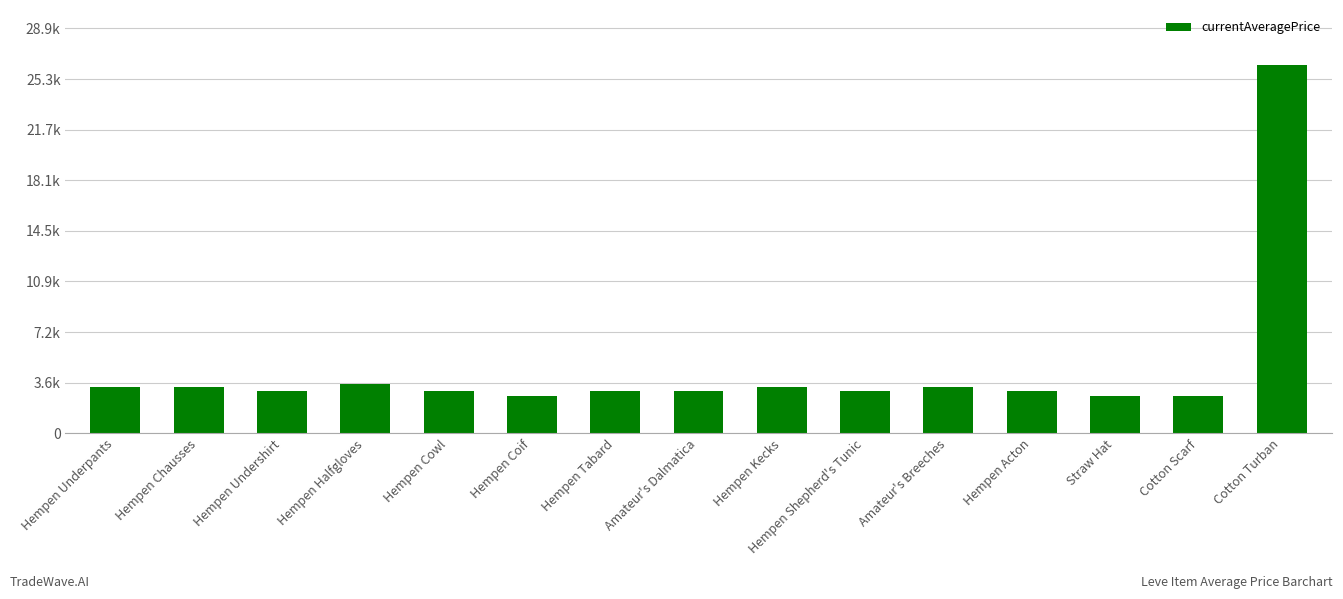

List the labels in order of value, smallest first.

Straw Hat, Hempen Coif, Cotton Scarf, Hempen Undershirt, Hempen Tabard, Hempen Cowl, Hempen Shepherd's Tunic, Hempen Acton, Amateur's Dalmatica, Hempen Underpants, Hempen Chausses, Hempen Kecks, Amateur's Breeches, Hempen Halfgloves, Cotton Turban